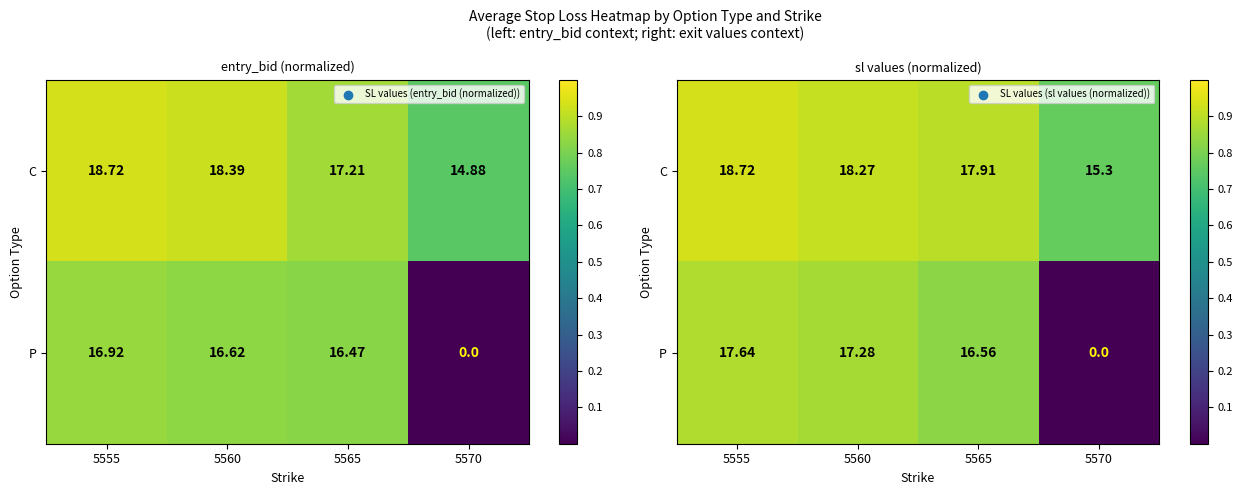

Count the C values in the range 0 to 1.

4